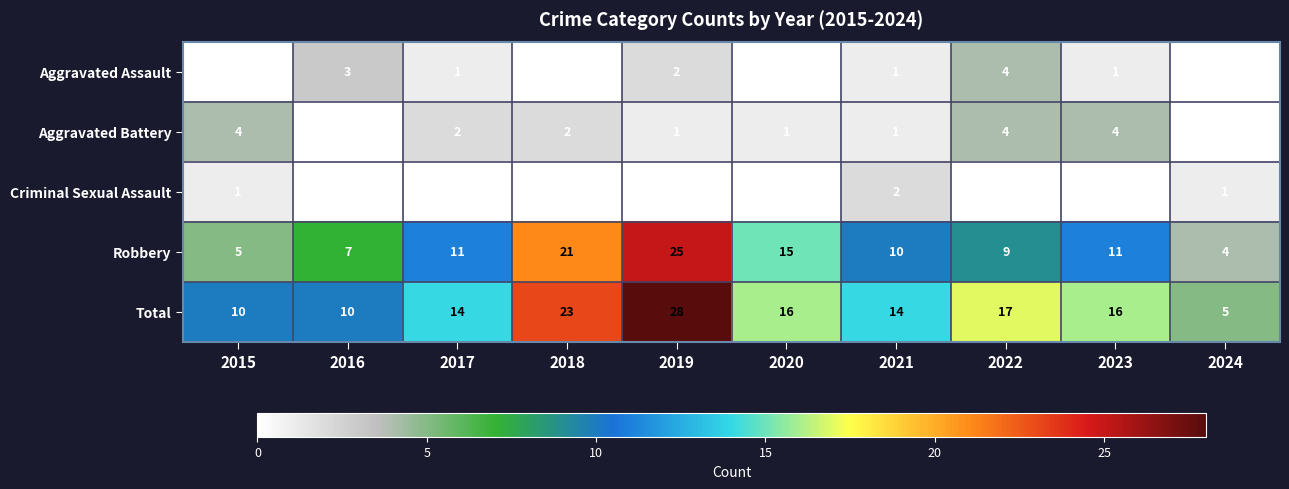

Count the number of data series in this chart.

5